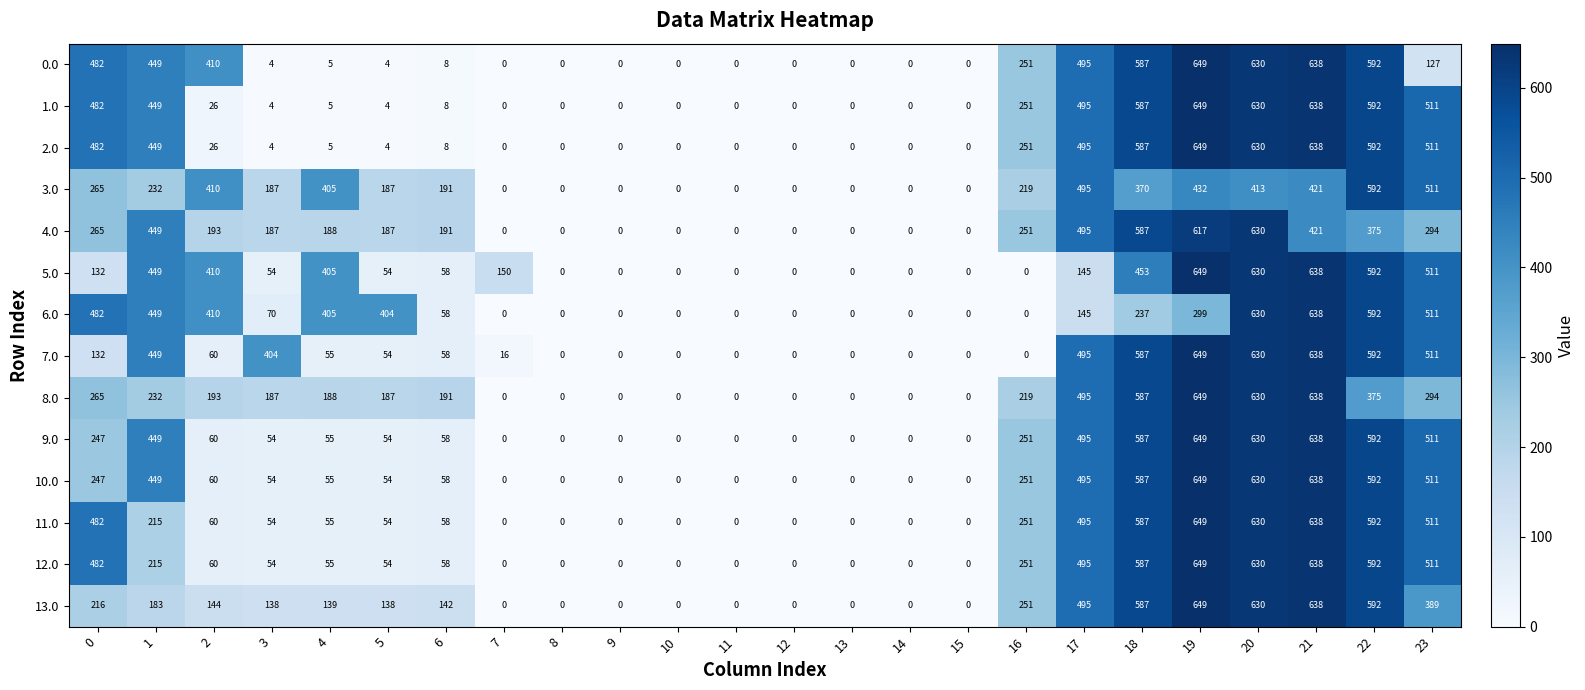

How many categories are shown in the chart?

24